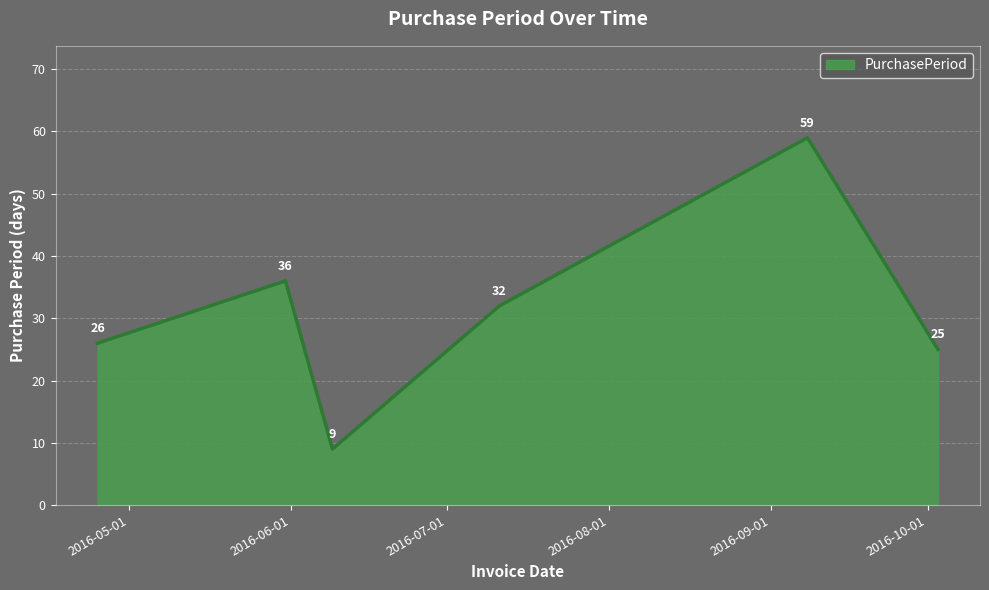

How many interior local valleys (lower than both neighbors) does the data have?

1